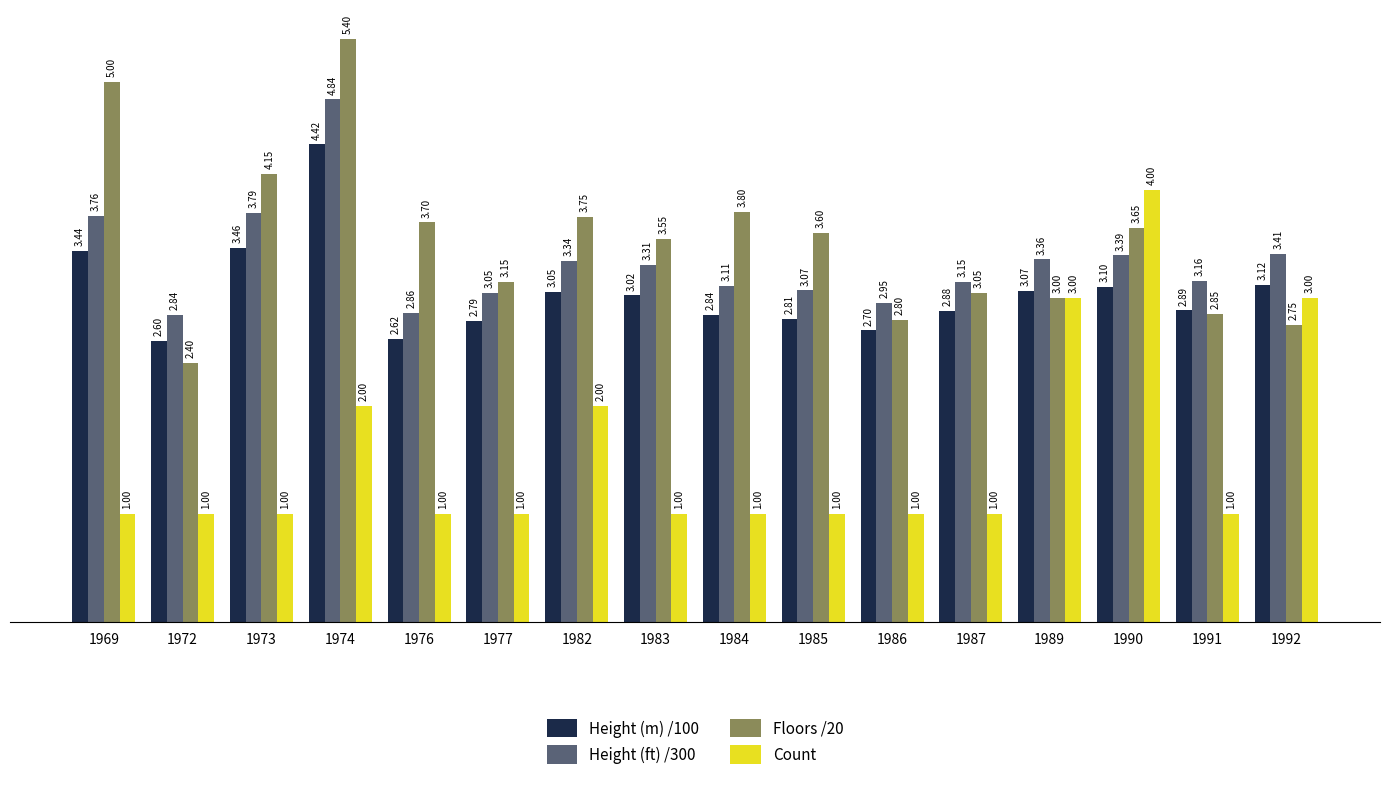

Rank the series by their maximum value, from highest to lowest.

Floors /20, Height (ft) /300, Height (m) /100, Count